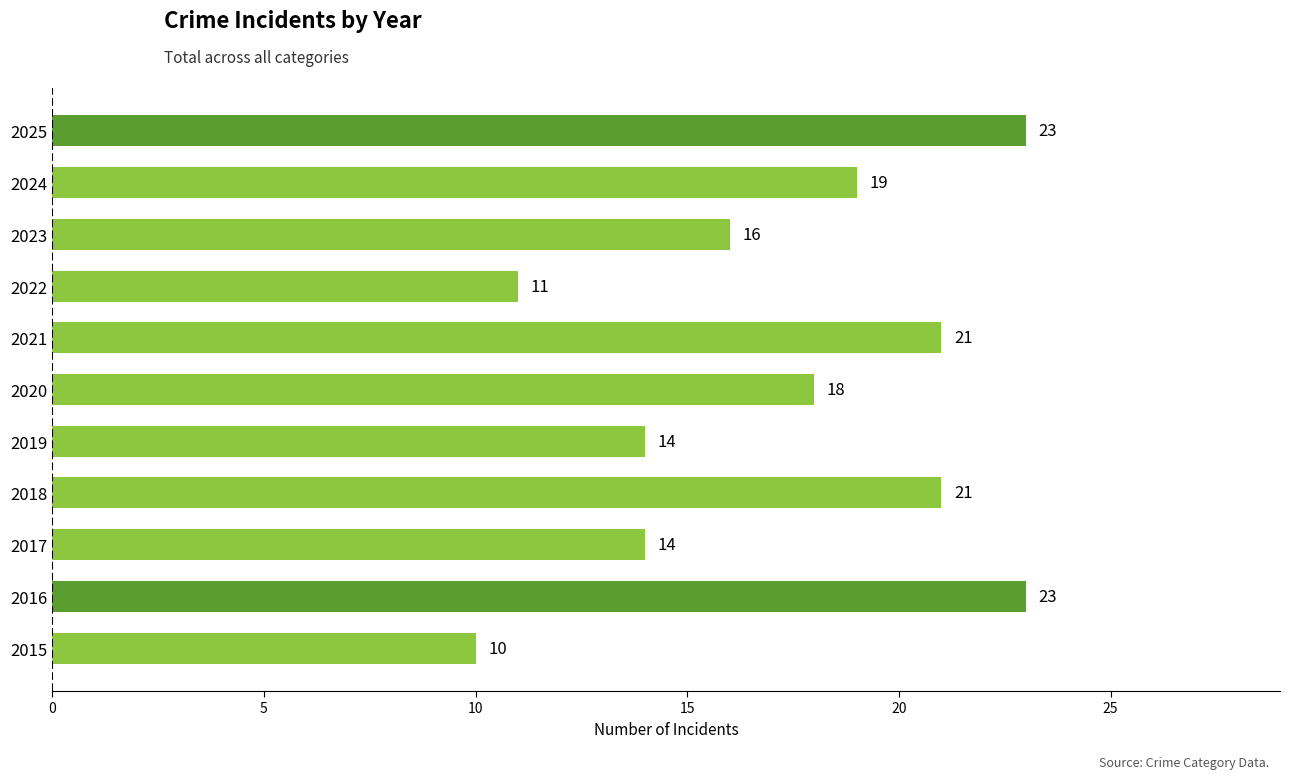

Read the value at 2022.

11